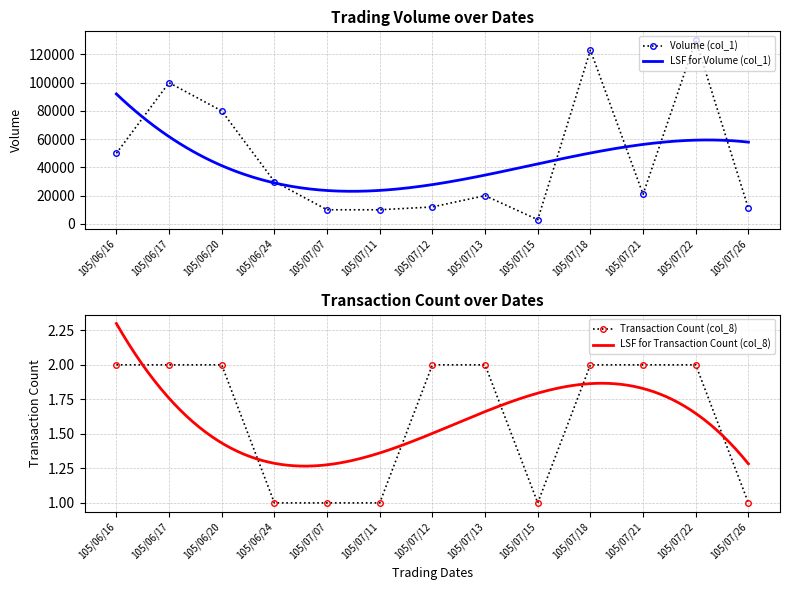

Which series has the largest total across all categories?

Volume (col_1)